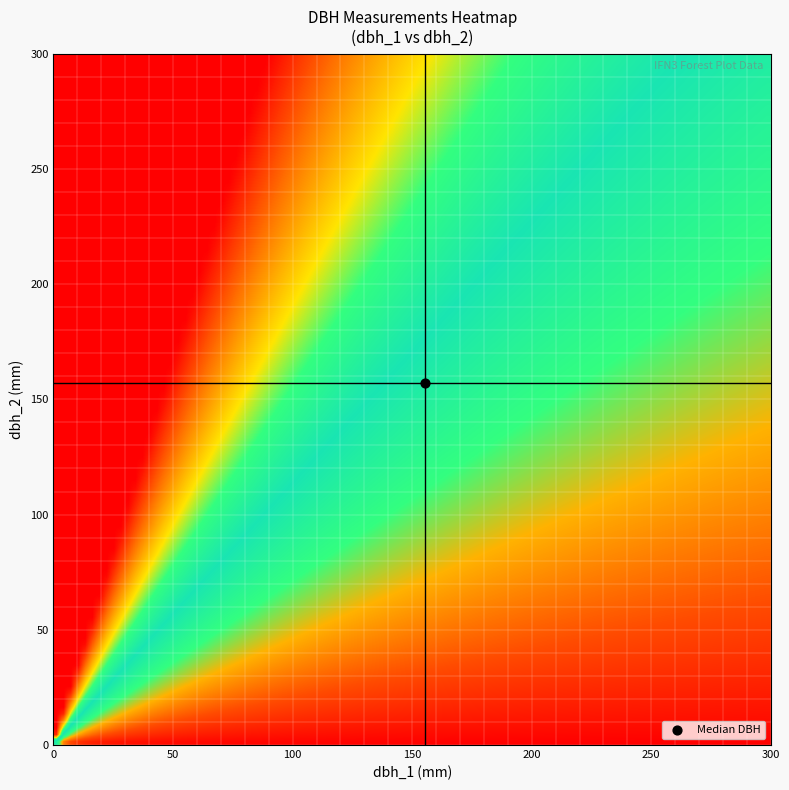

True or false: IFN3_32_1570_A_1_15_IFN3 has a value of 236 at dbh_2.

False